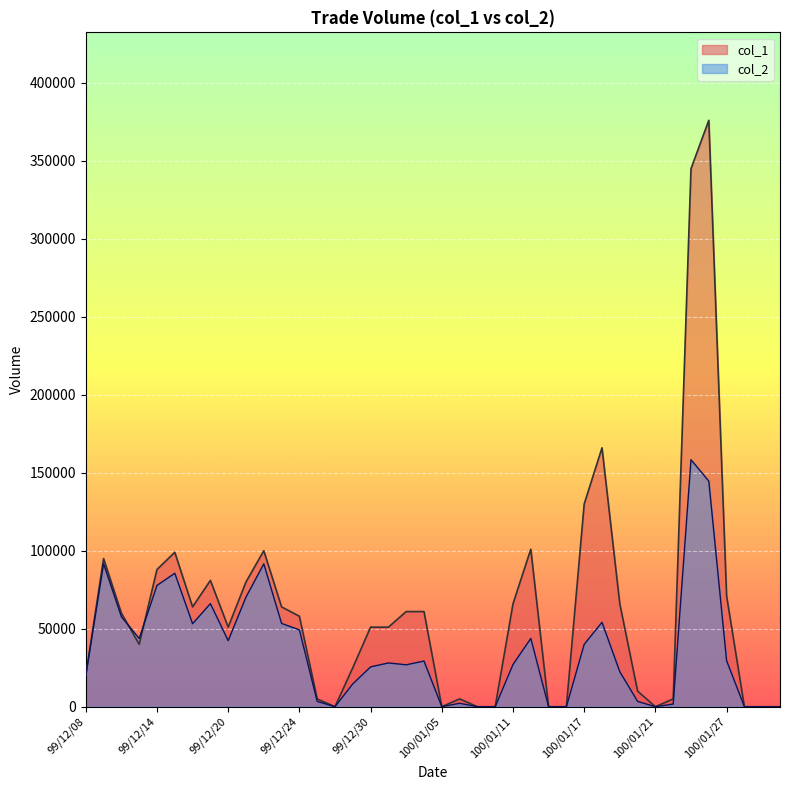

At which label is col_2 closest to 79190?

99/12/14